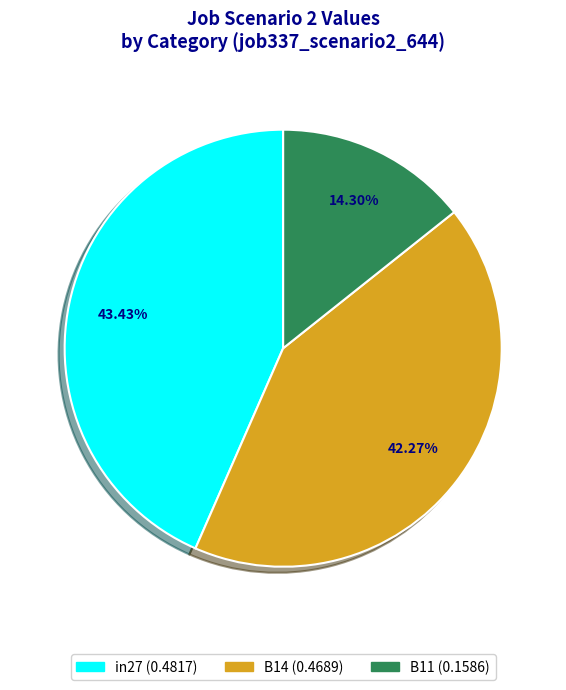

How many slices are in this pie chart?

3